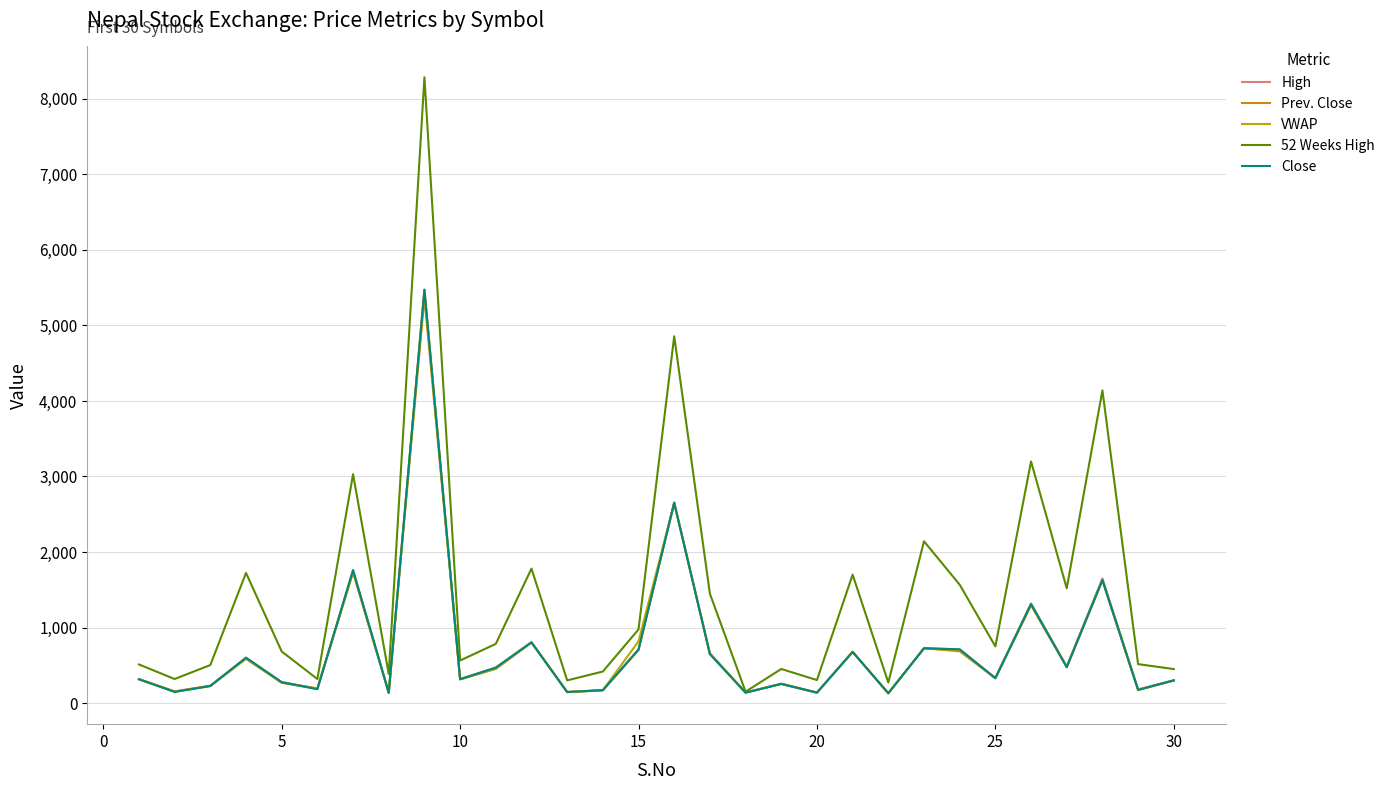

What is the average value of the Close series?

733.6